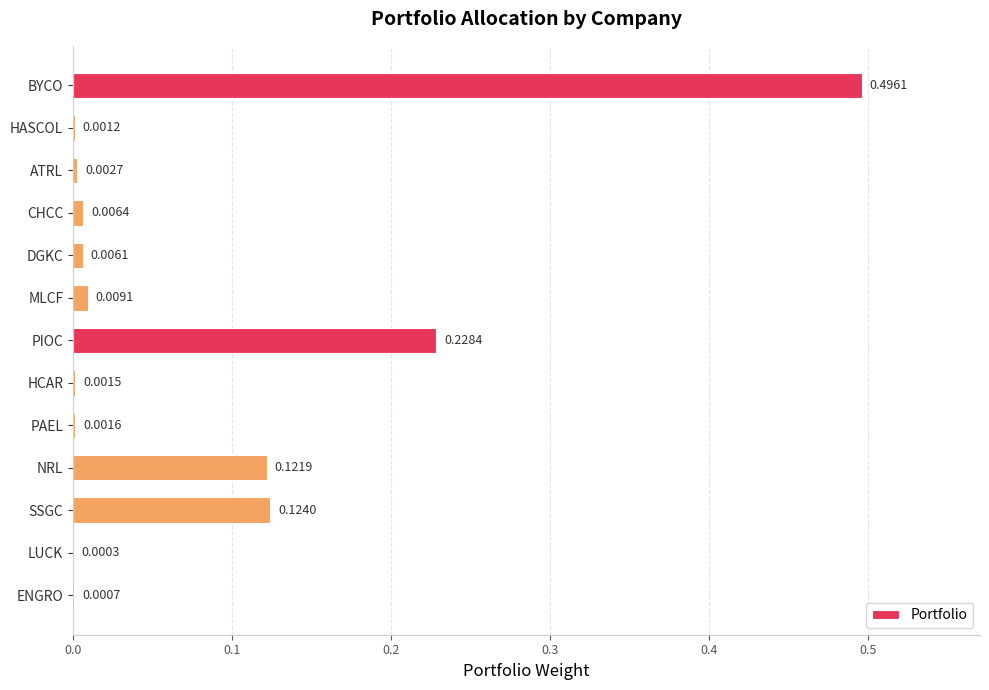

What is the sum of all values?

1.0